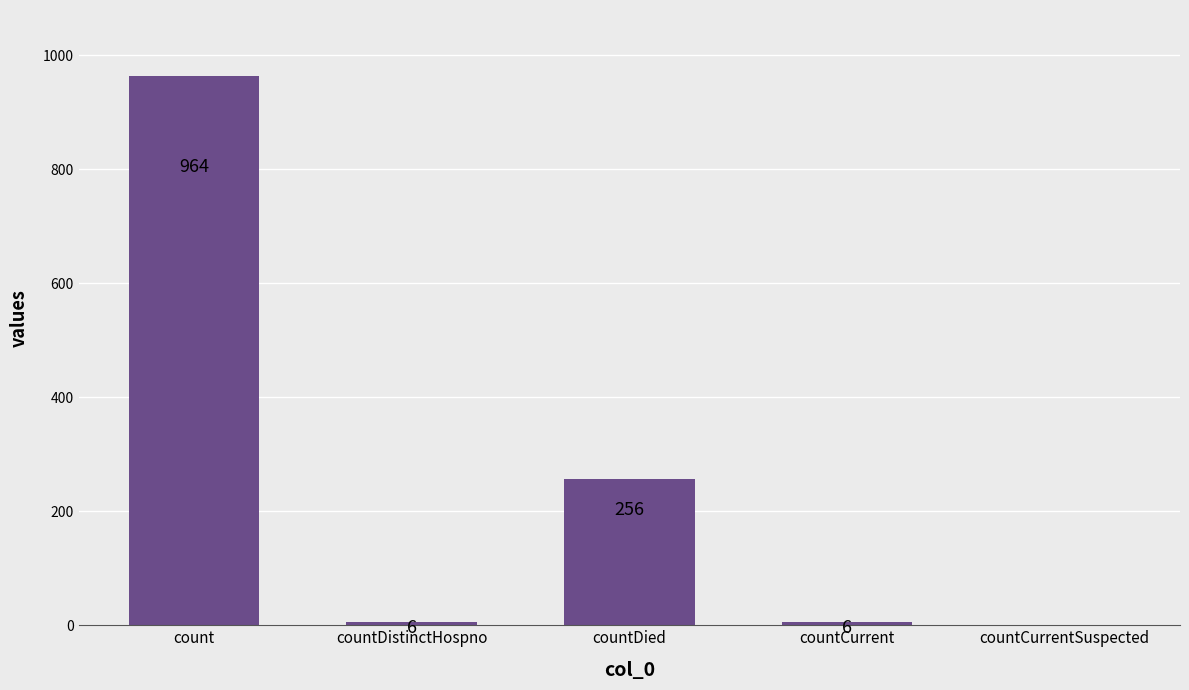

What is the ratio of the value at countDistinctHospno to the value at countCurrent?

1.0